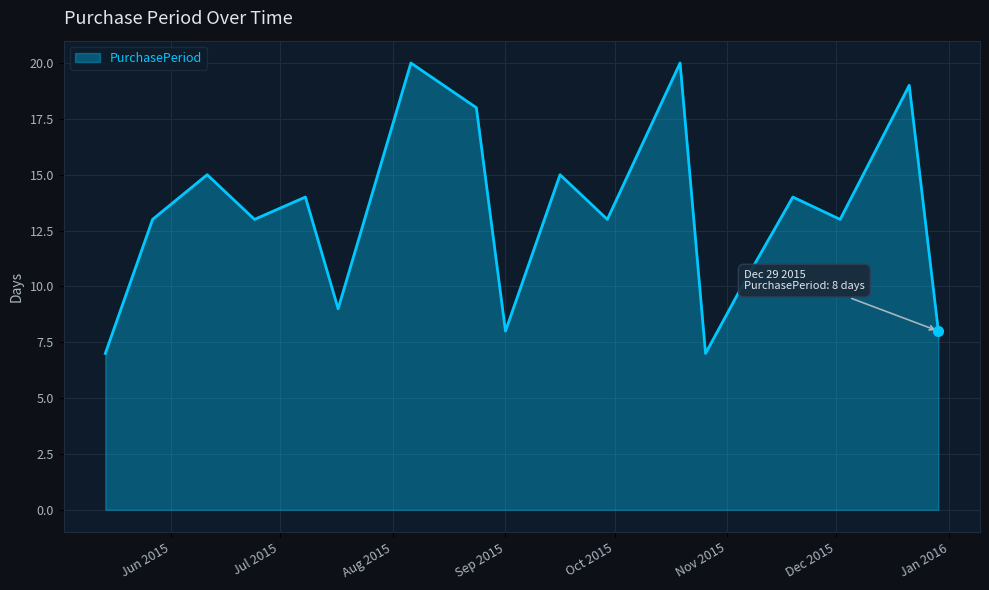

What is the smallest value displayed?

7